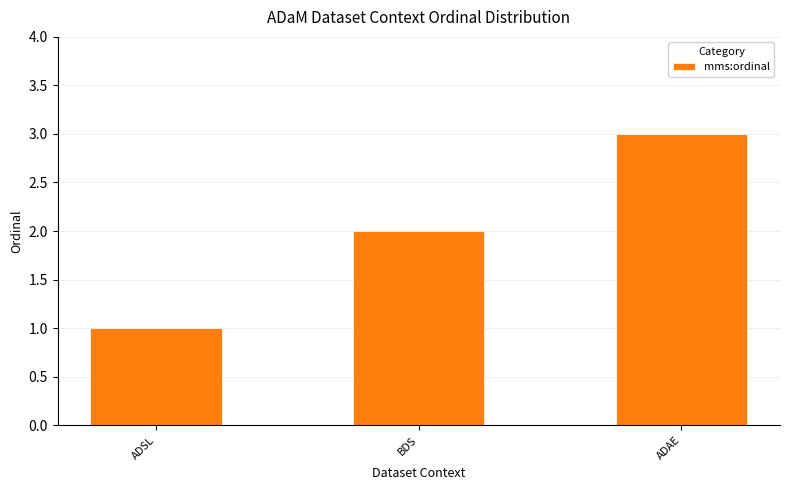

Are the bars horizontal?

No